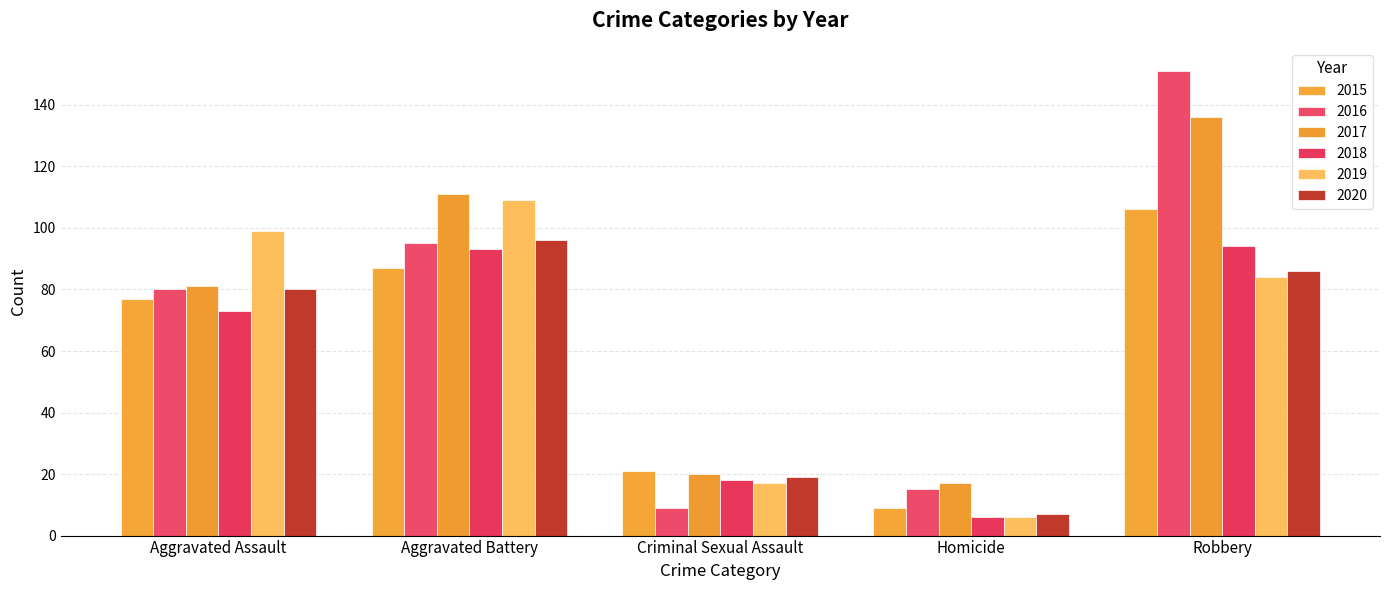

How many groups of bars are there?

5